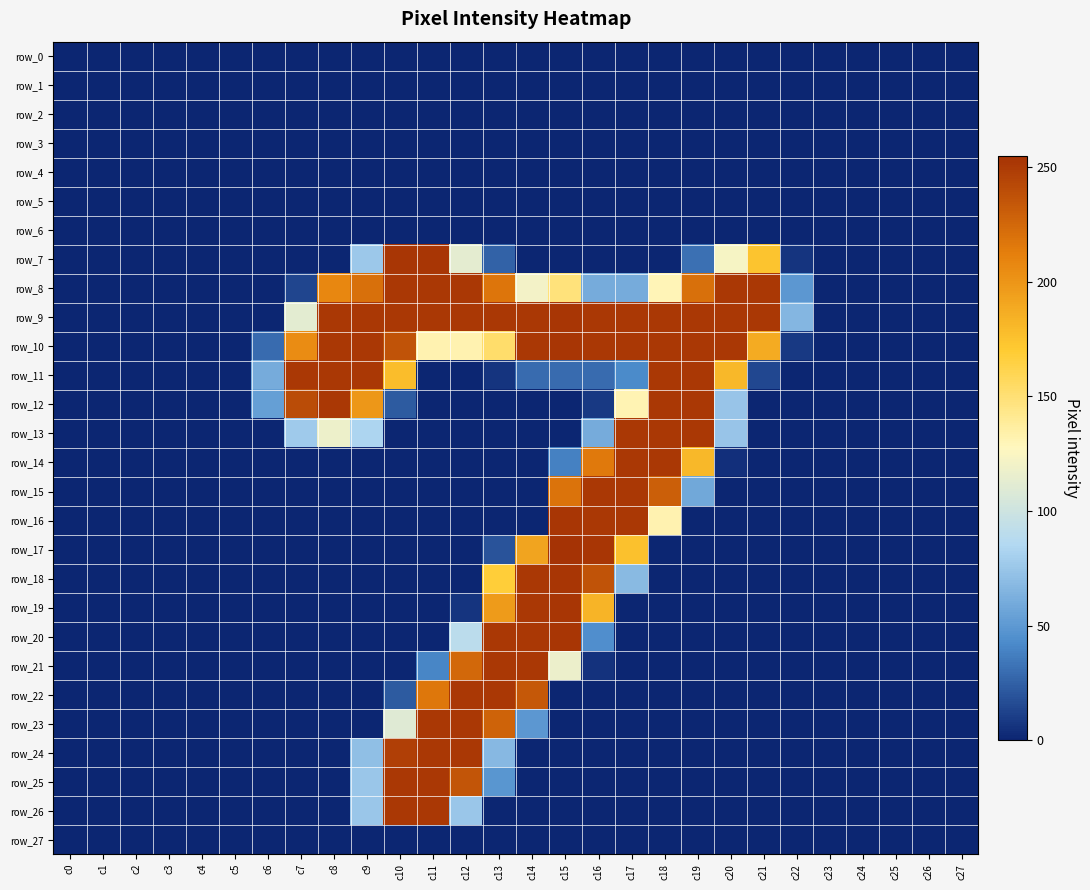

Which series has the largest range (max minus min)?

row_17